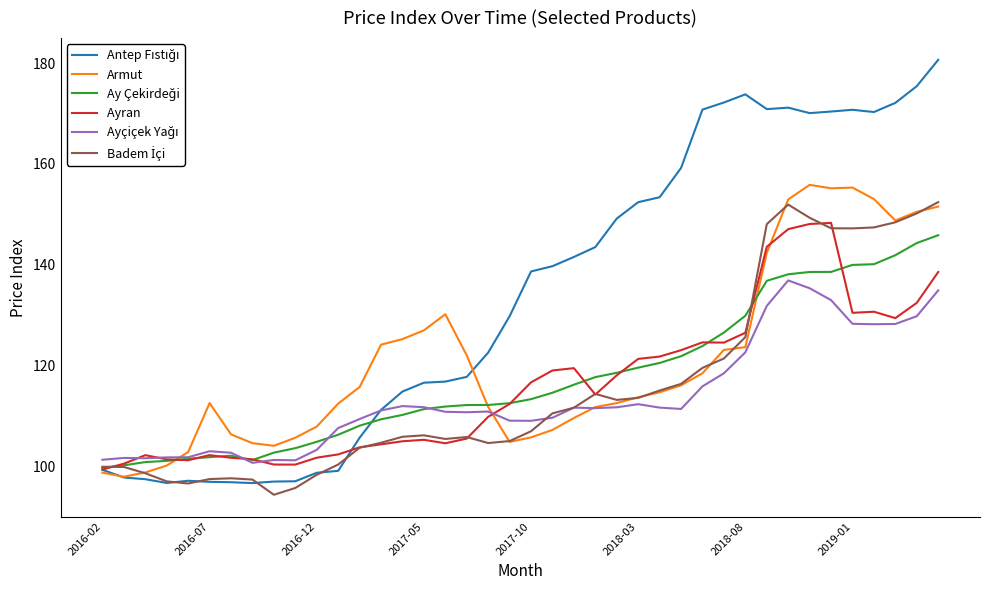

What is the greatest value displayed?

180.6